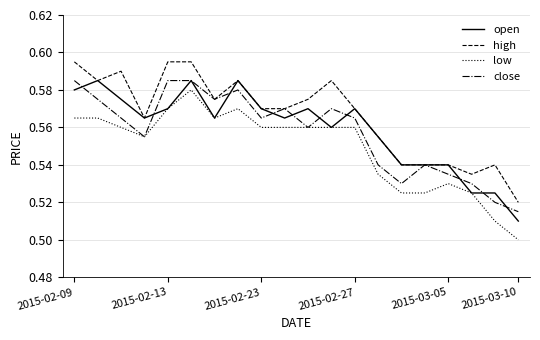

What is the difference between the maximum and second lowest values in the low series?

0.1